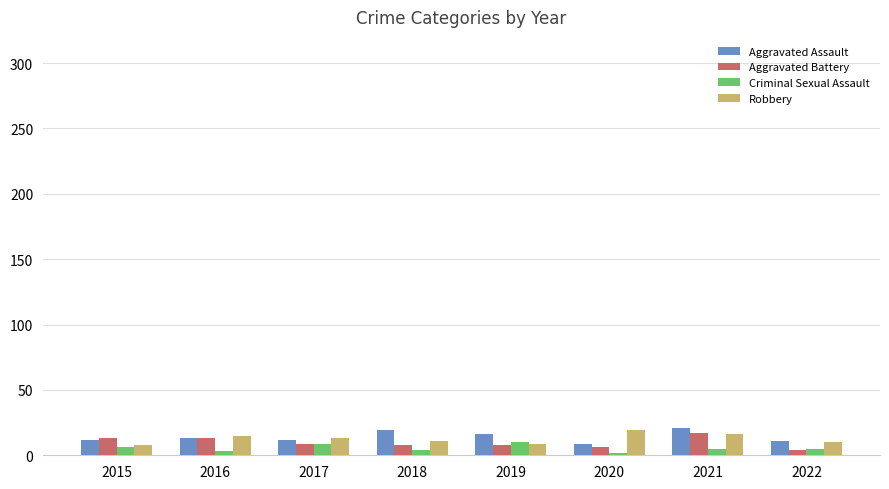

What is the maximum value for Aggravated Battery?

17